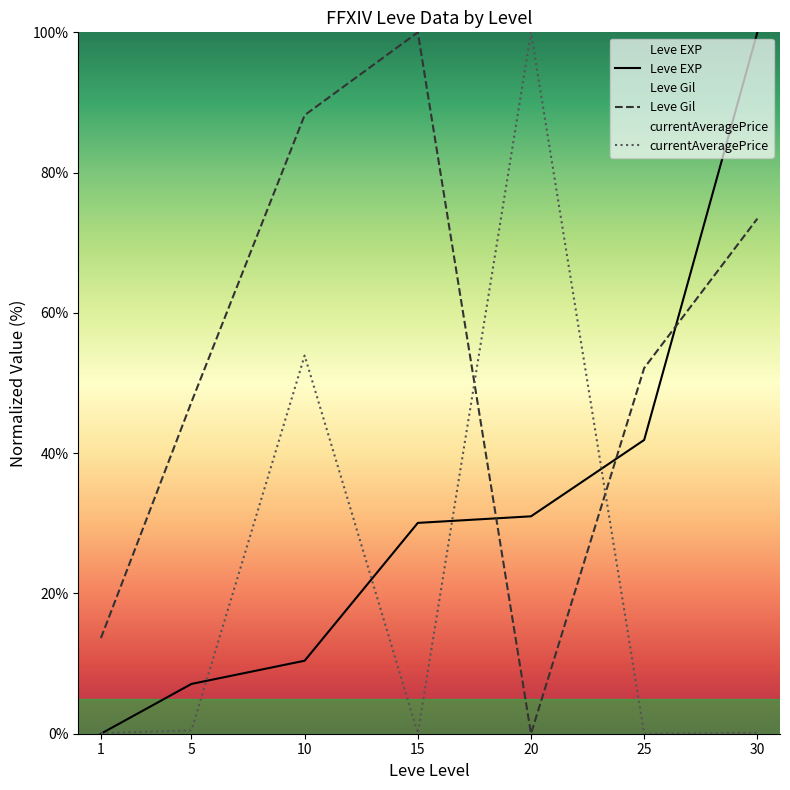

What is the greatest value displayed?

100.0